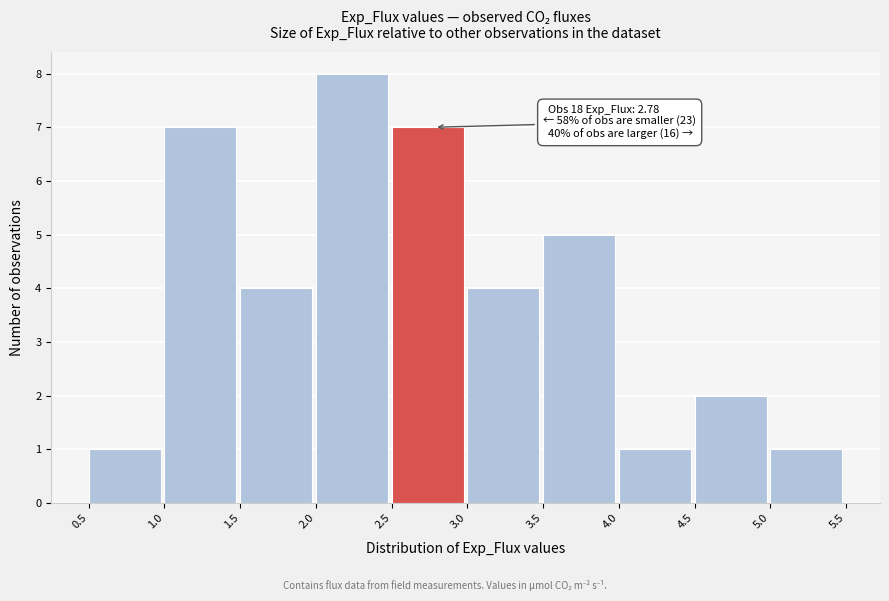

Over which range of the x-axis is the bar tallest?

2.0 to 2.5